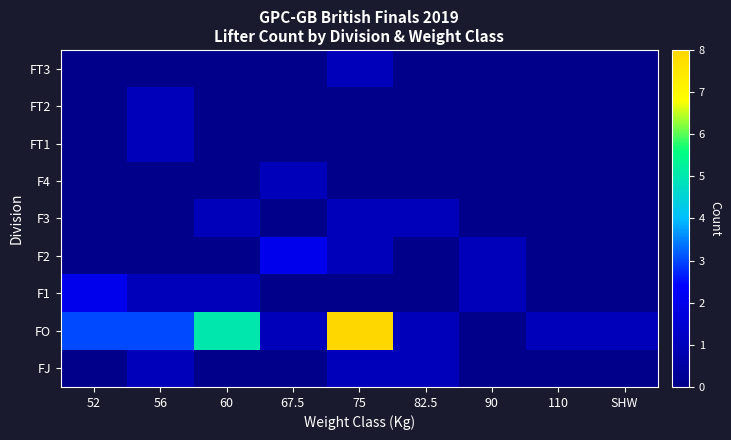

At 90, list the series in order from smallest to largest.

FJ, FO, F3, F4, FT1, FT2, FT3, F1, F2